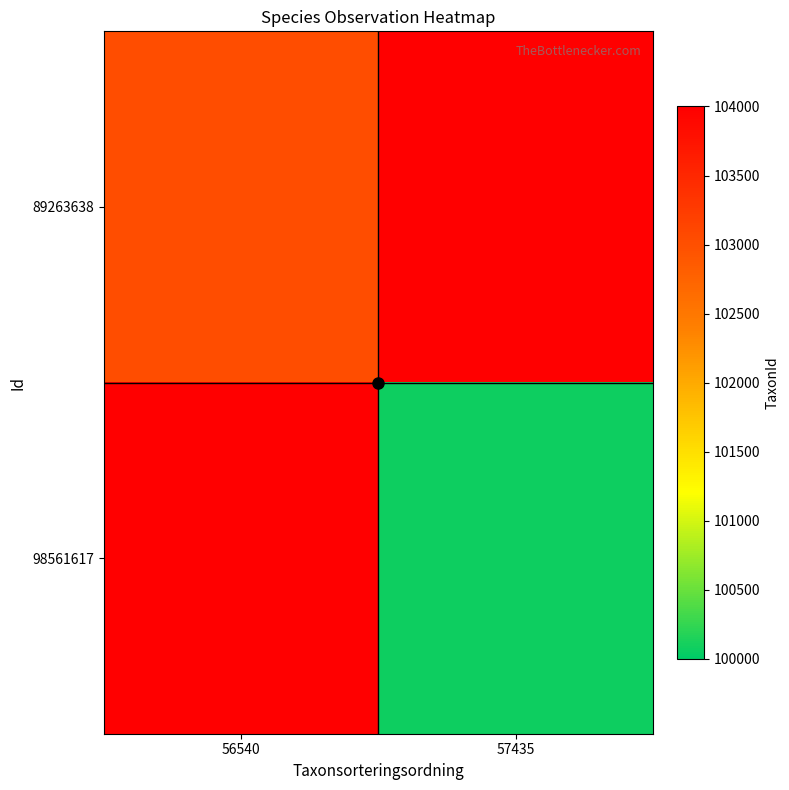

What is the greatest value displayed?

103021.0